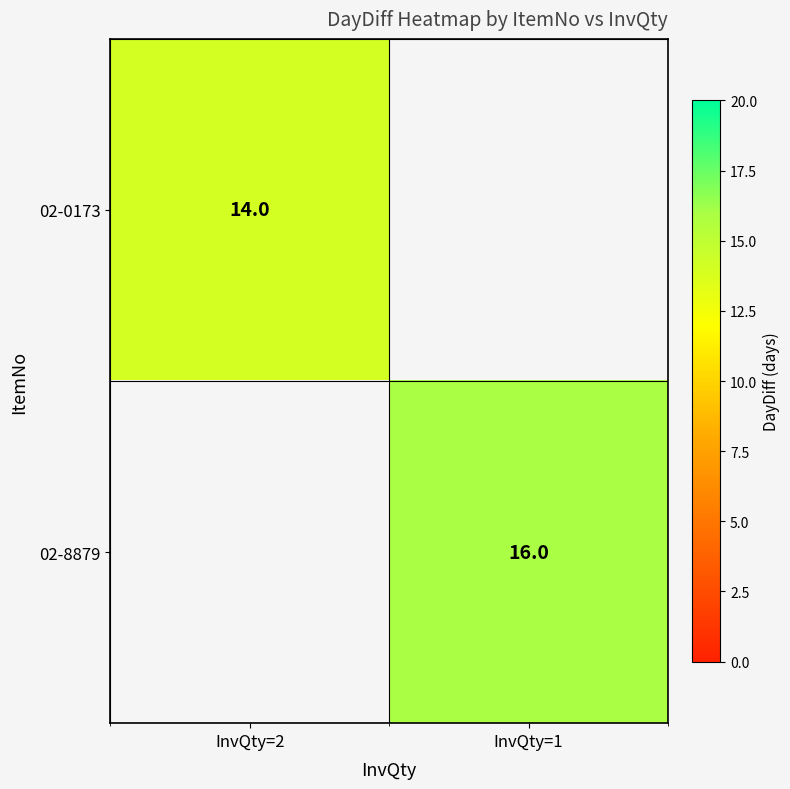

Is the value of 02-8879 at InvQty=1 greater than the value of 02-0173 at InvQty=2?

Yes